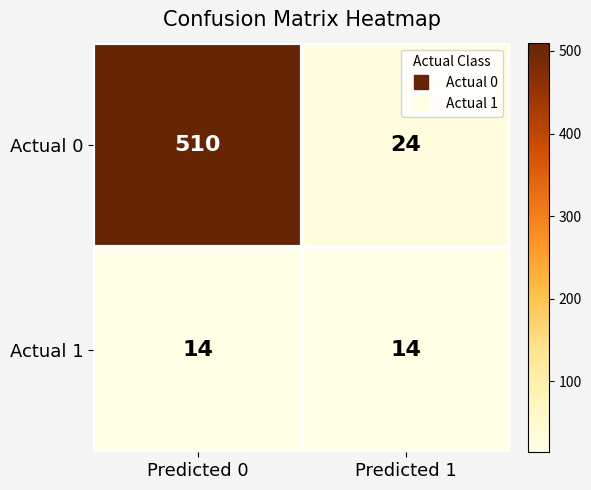

At which category is the sum across all series the highest?

Predicted 0